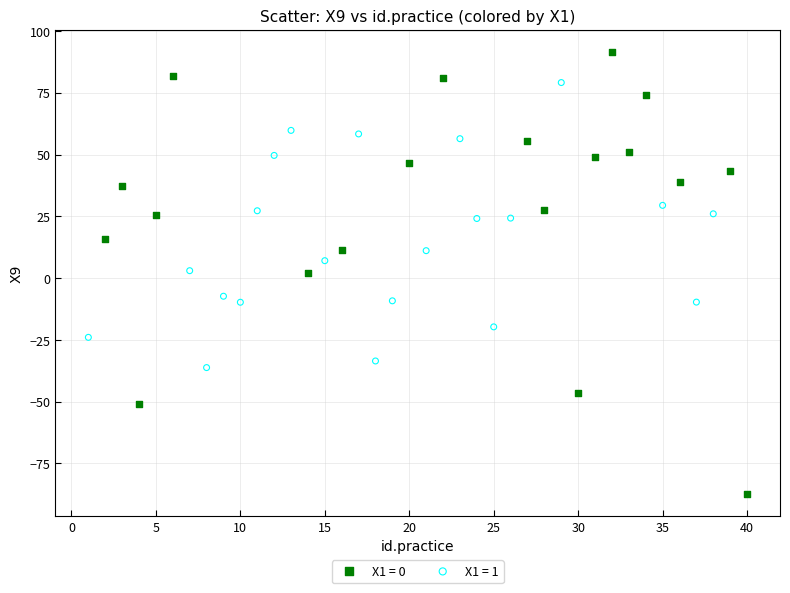

What are all the series names shown in the legend?

X1 = 0, X1 = 1